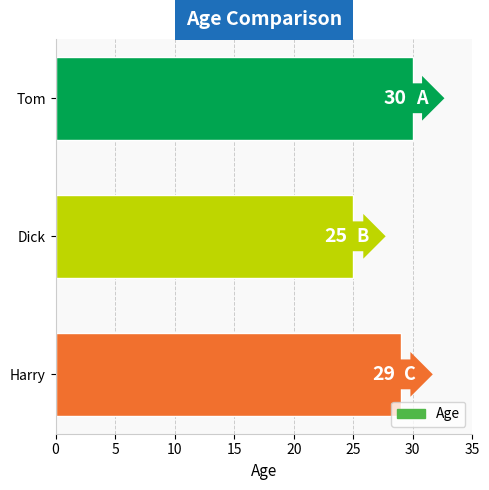

Rank the categories by value from lowest to highest.

Dick, Harry, Tom